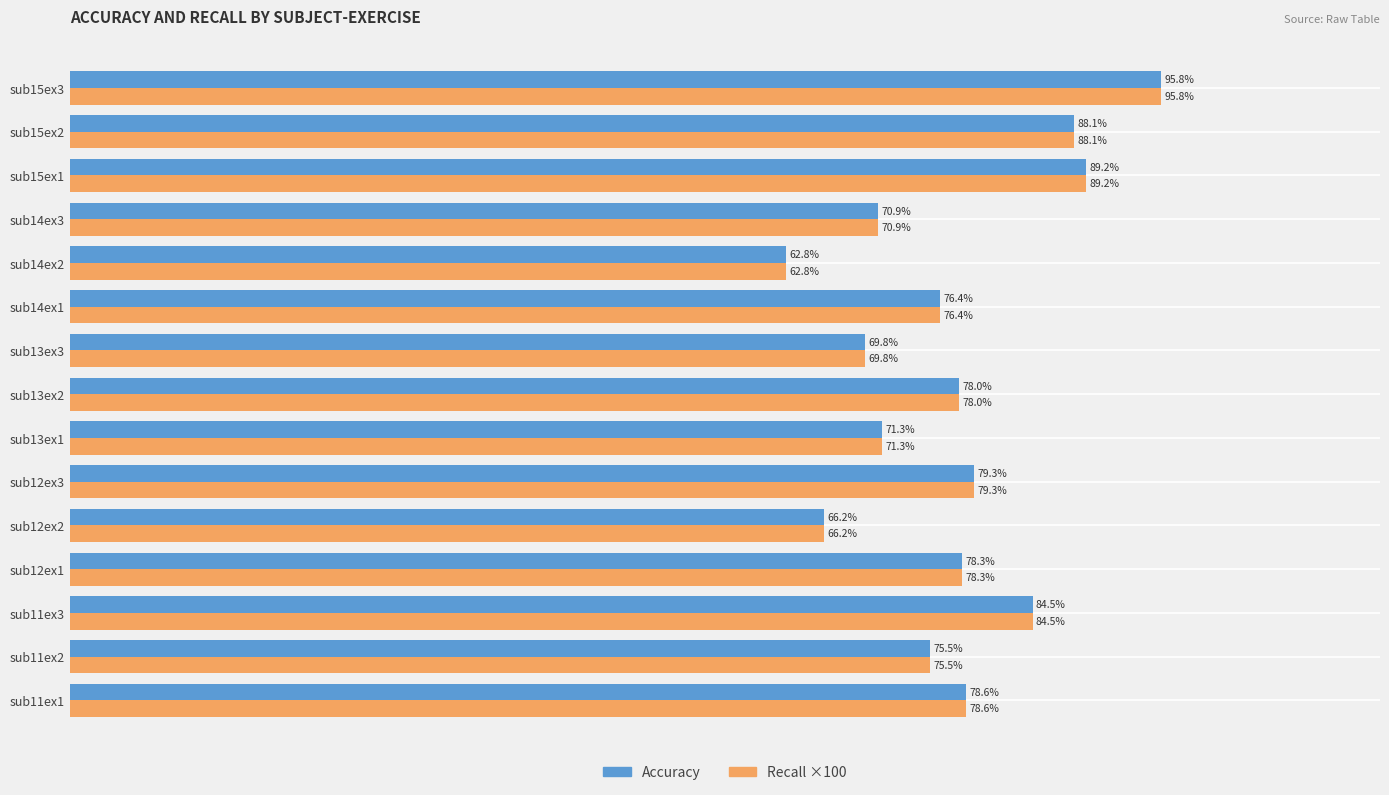

At which category is the sum across all series the highest?

sub15ex3